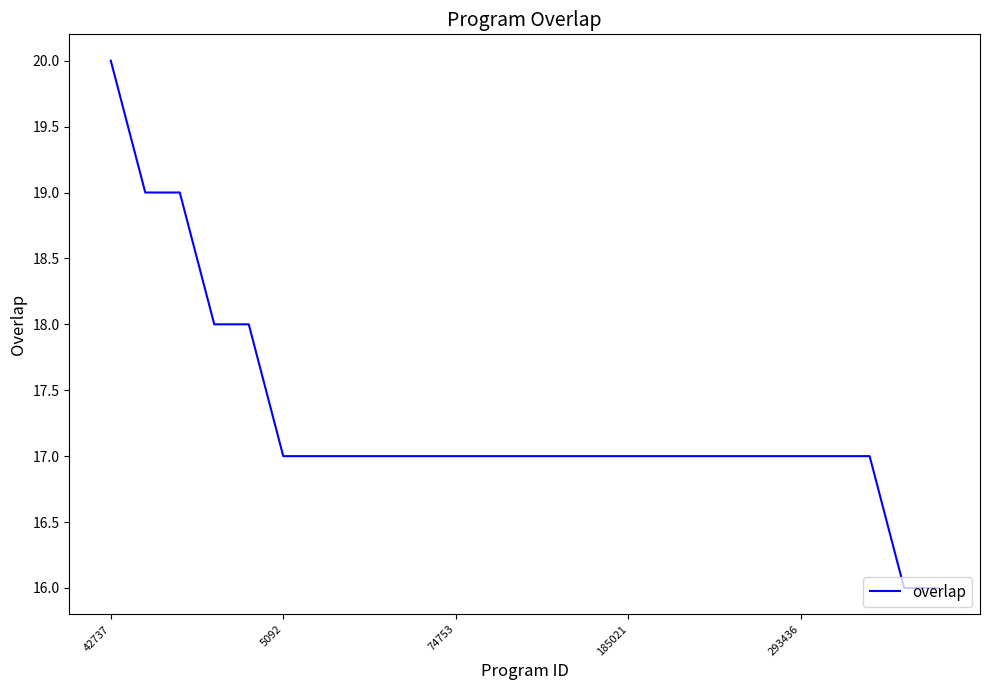

What is the difference between the maximum and minimum values?

4